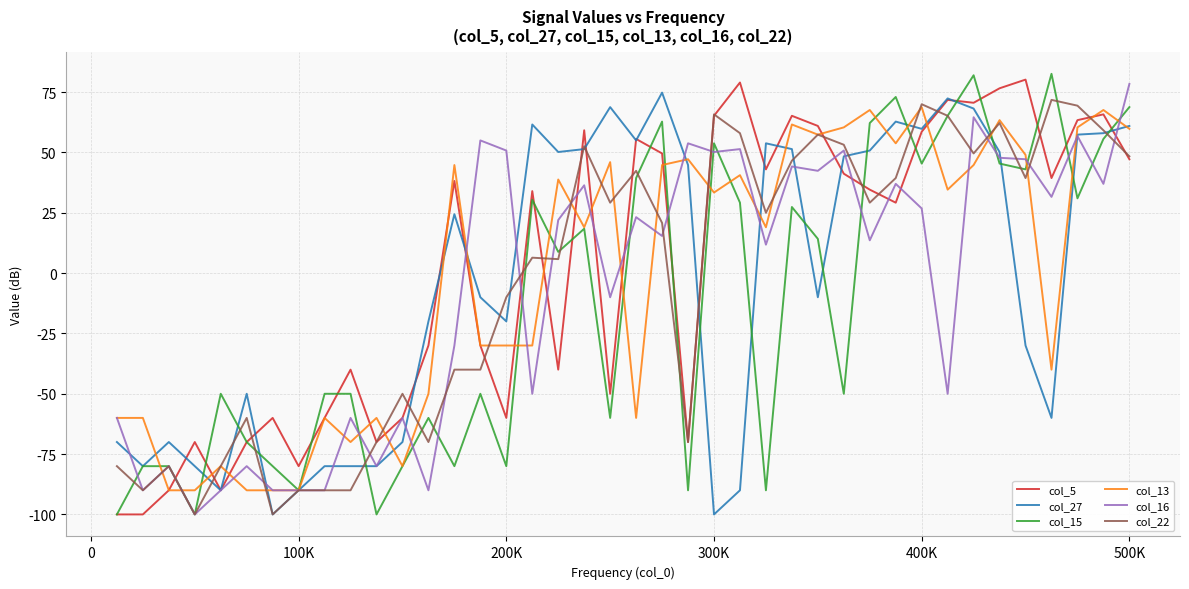

How many lines are shown in the chart?

6